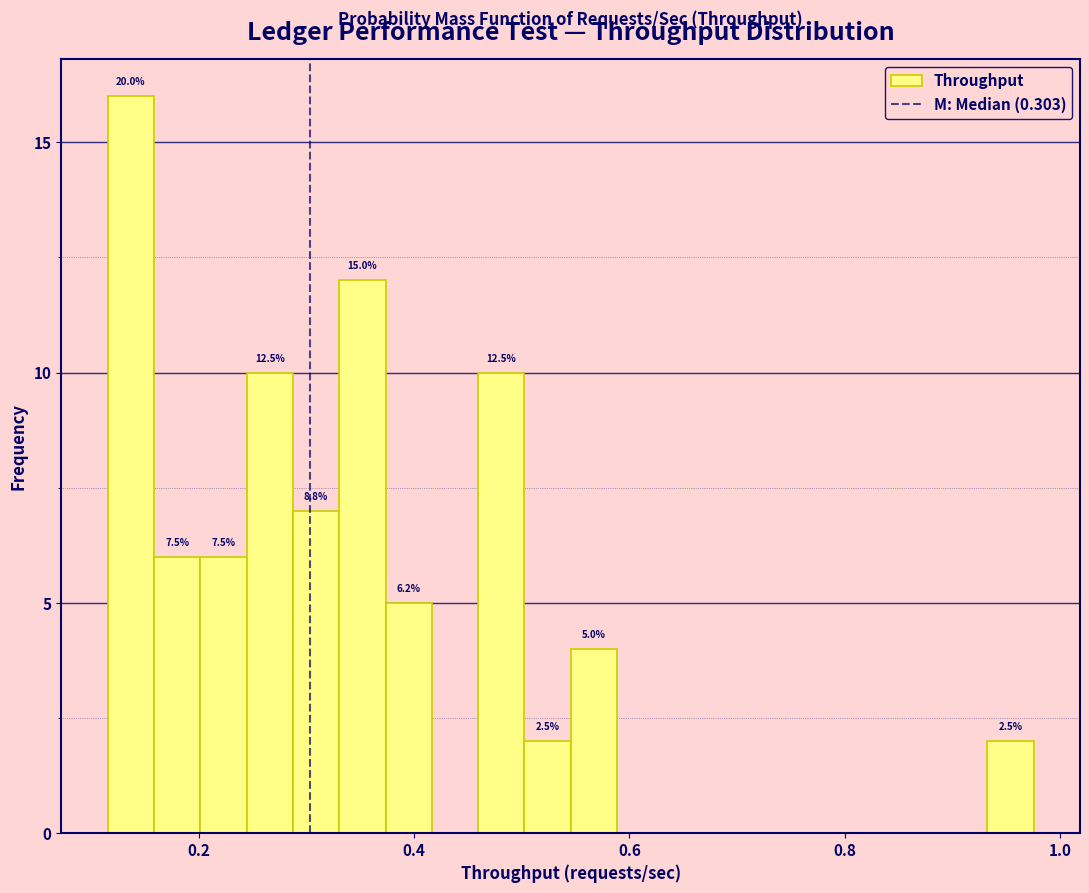

Read against the x-axis, roughly where is the centre of the tallest bar?

0.14